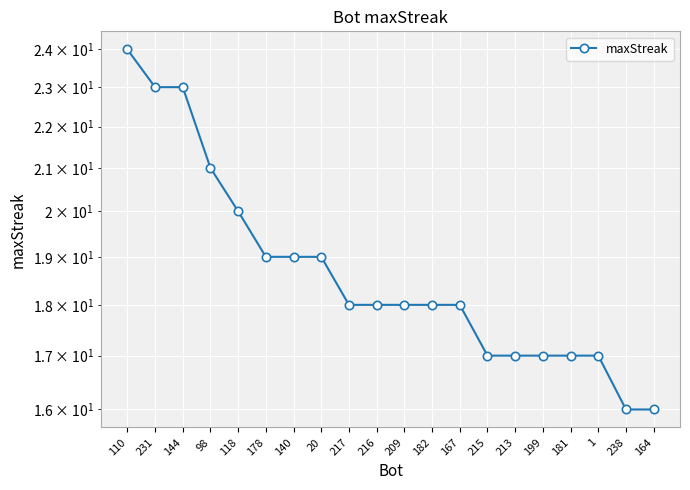

How many values are between 17 and 20?

14